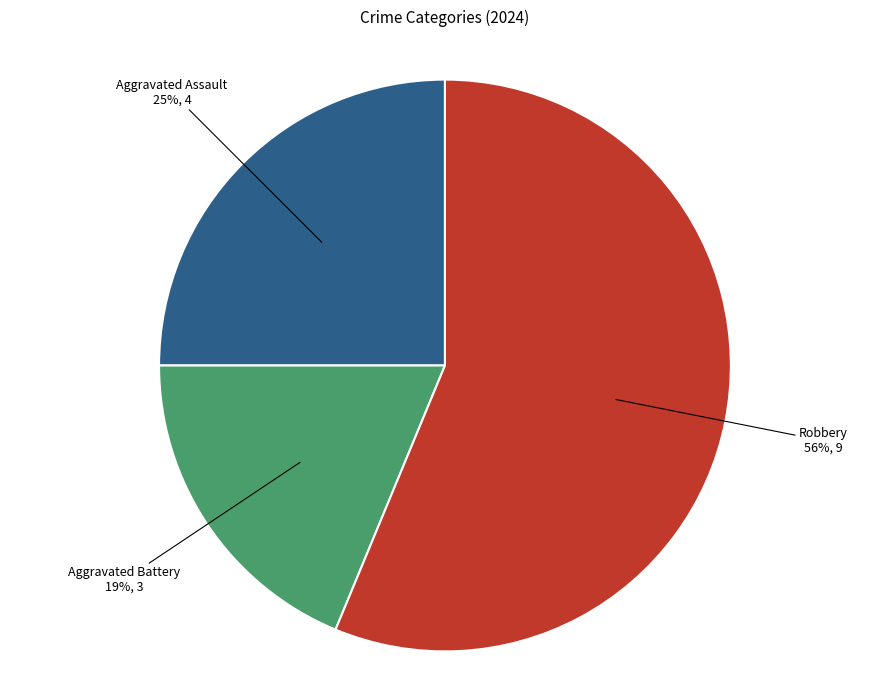

Is it true that Aggravated Battery is 19% of the pie?

True